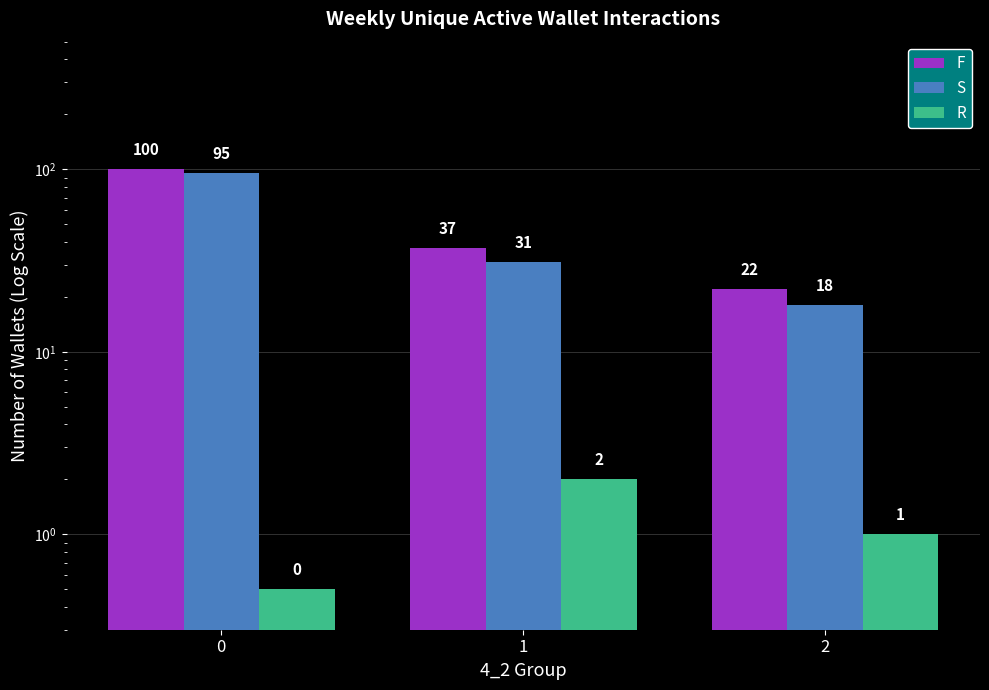

What is the difference between the maximum and minimum values in the R series?

1.5